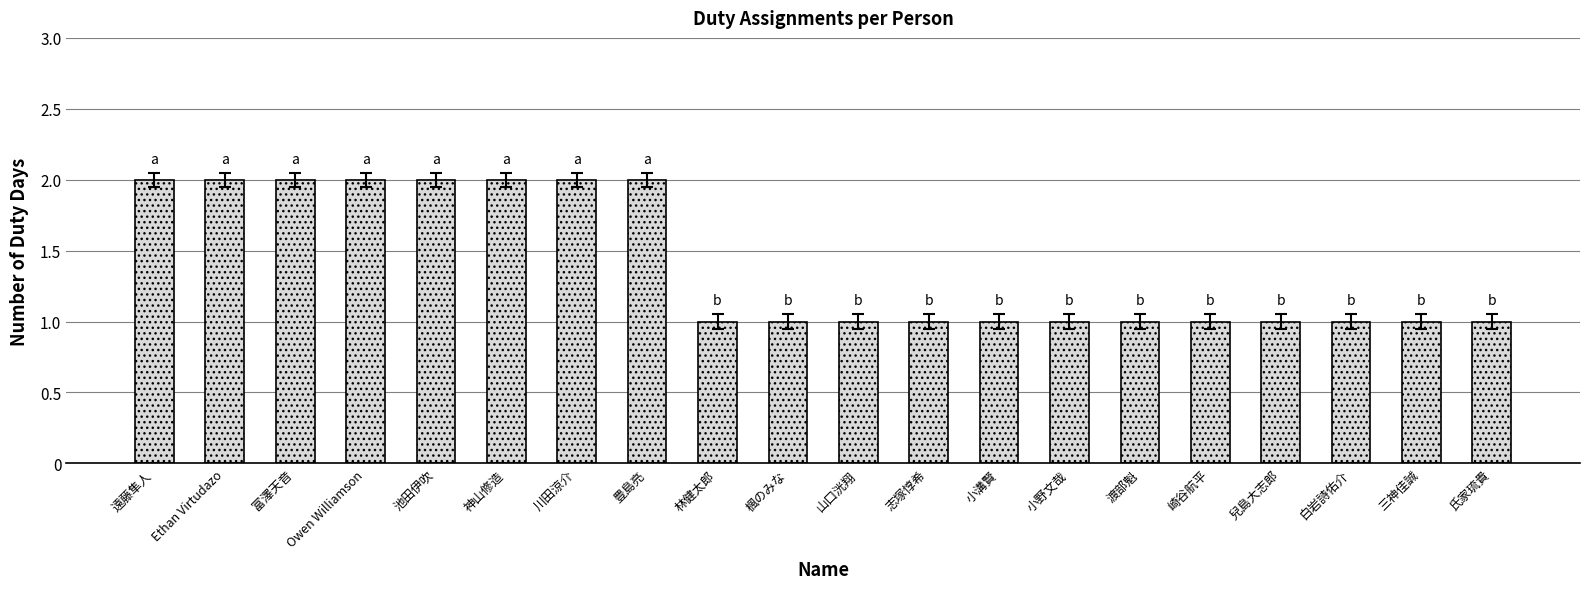

Count the number of data series in this chart.

1